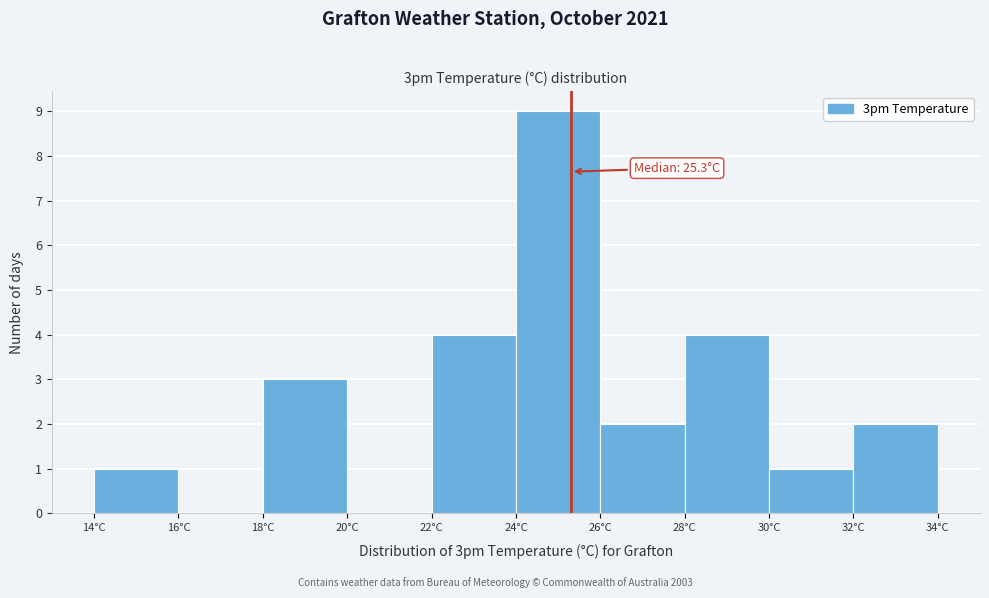

Over which range of the x-axis is the bar tallest?

24 to 26